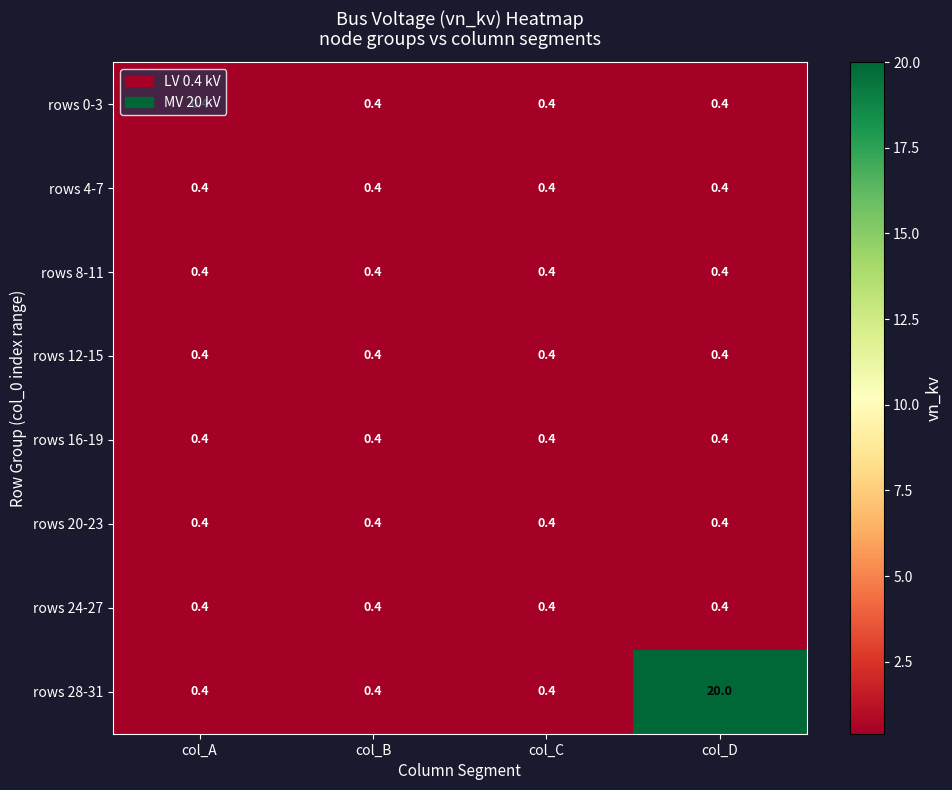

At which category is the sum across all series the highest?

col_D